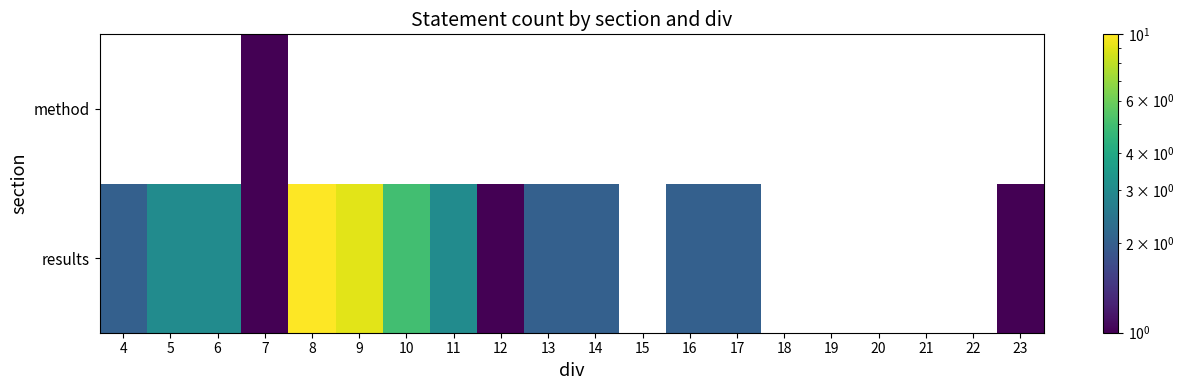

Which label corresponds to the smallest value in the chart?

7